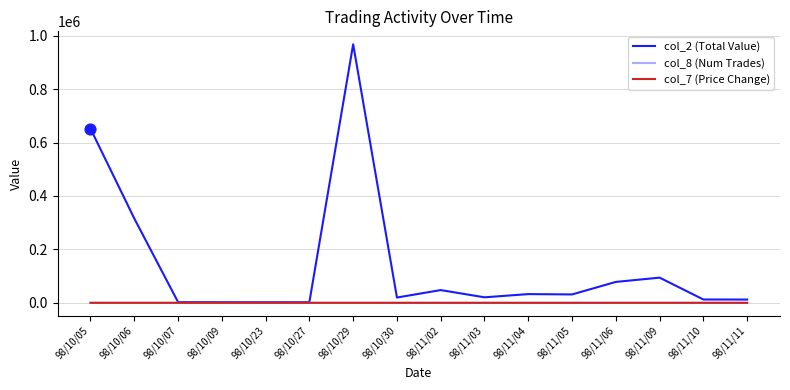

At which category is the sum across all series the highest?

98/10/29